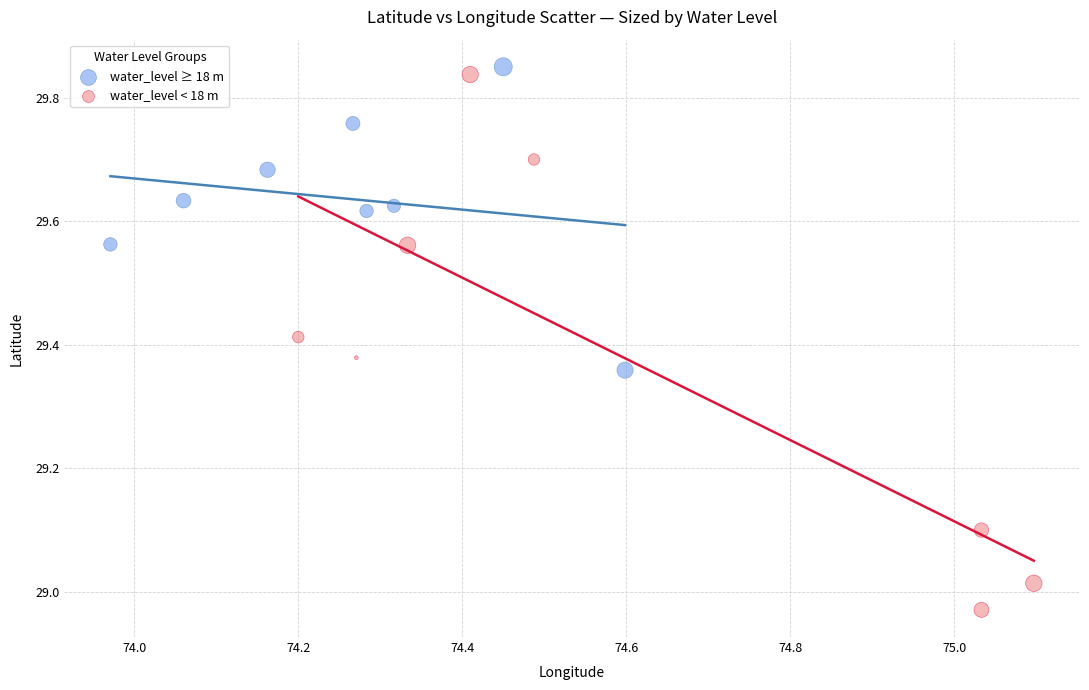

Which series has the largest Y range (max minus min)?

water_level < 18 m